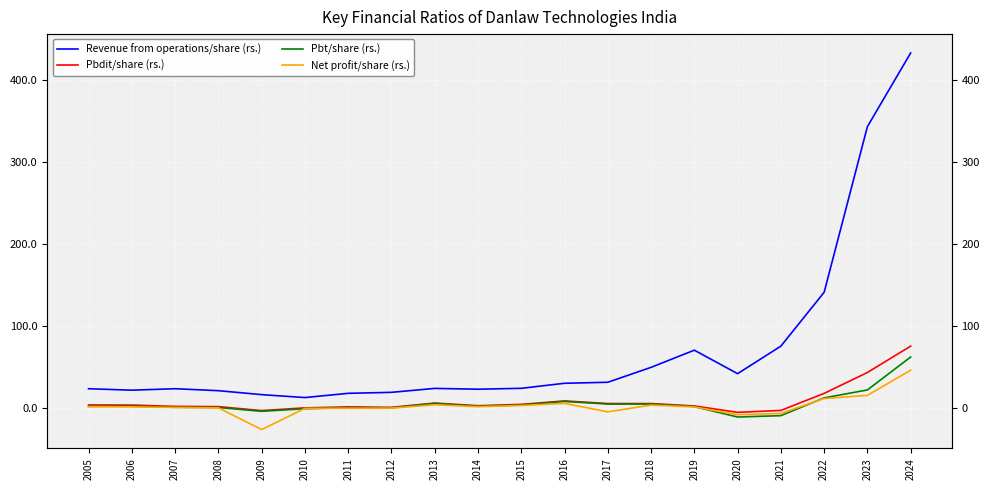

True or false: Pbdit/share (rs.) and Pbt/share (rs.) cross at least once.

False